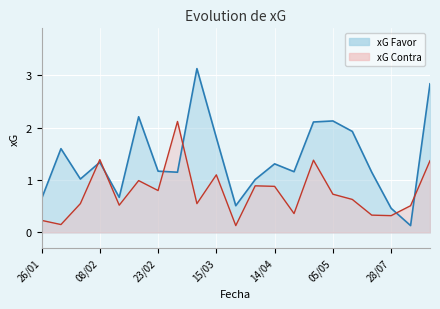

The value of xG Contra at 14/07 is 0.6. True or false?

True